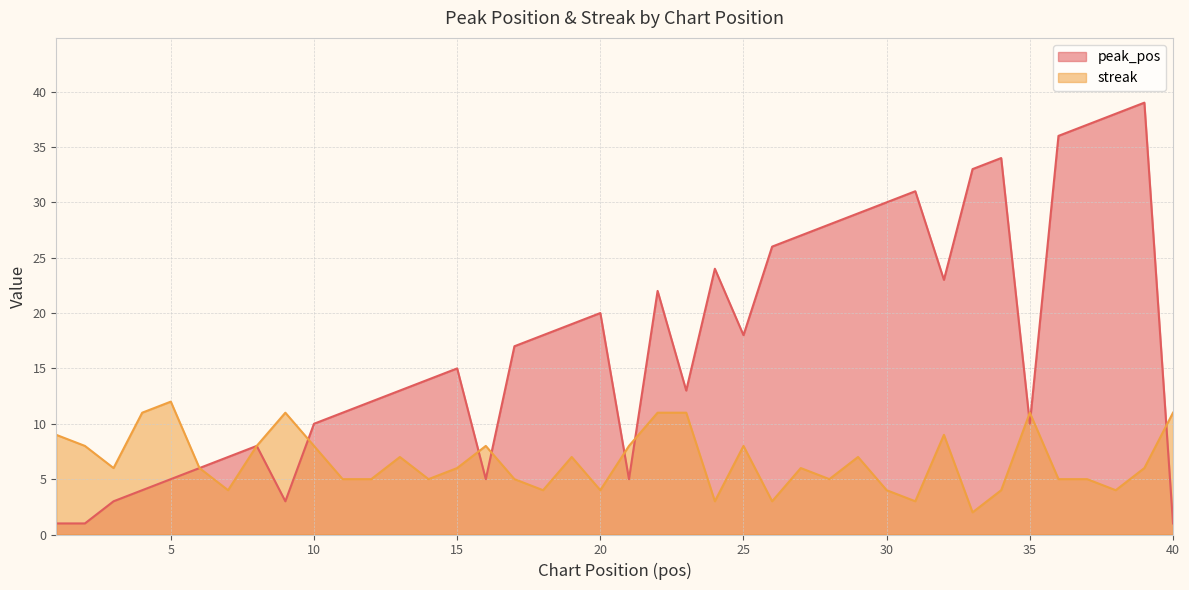

Does the chart have visible grid lines?

Yes